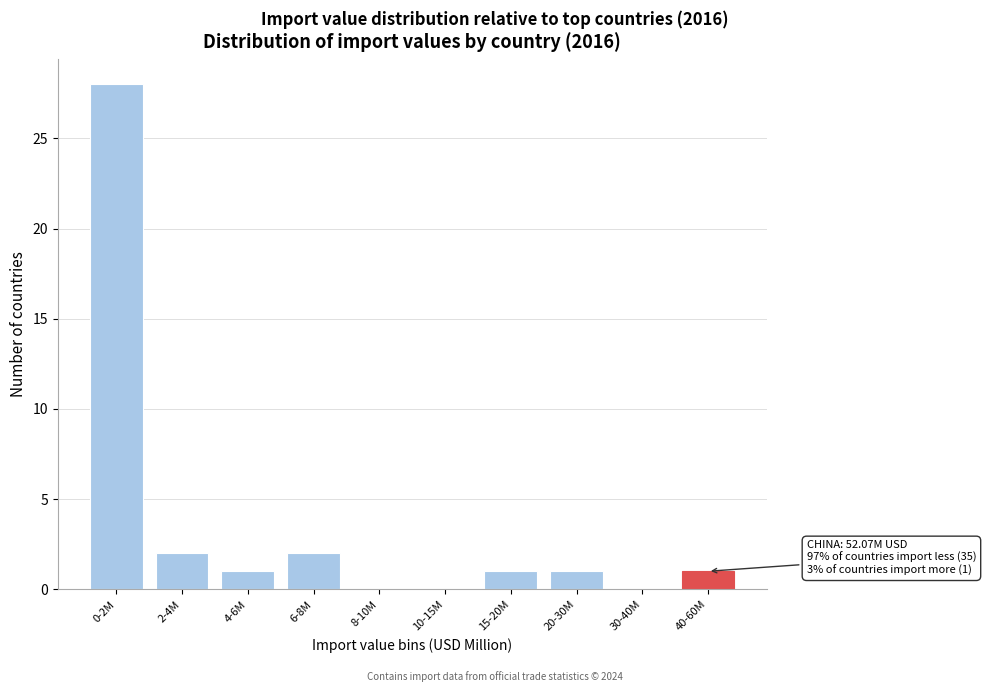

Reading left to right, what are all the values shown in this chart?

0-2M=28	2-4M=2	4-6M=1	6-8M=2	8-10M=0	10-15M=0	15-20M=1	20-30M=1	30-40M=0	40-60M=1